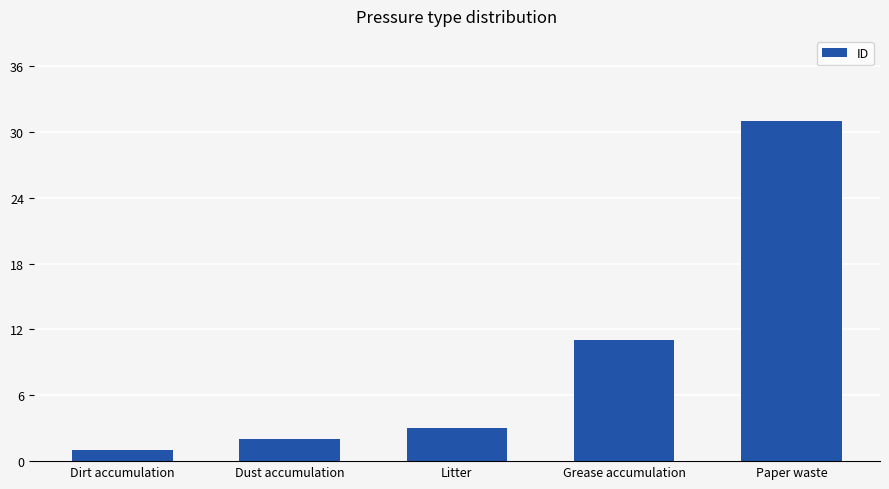

What is the change in value from Dirt accumulation to Grease accumulation?

+10